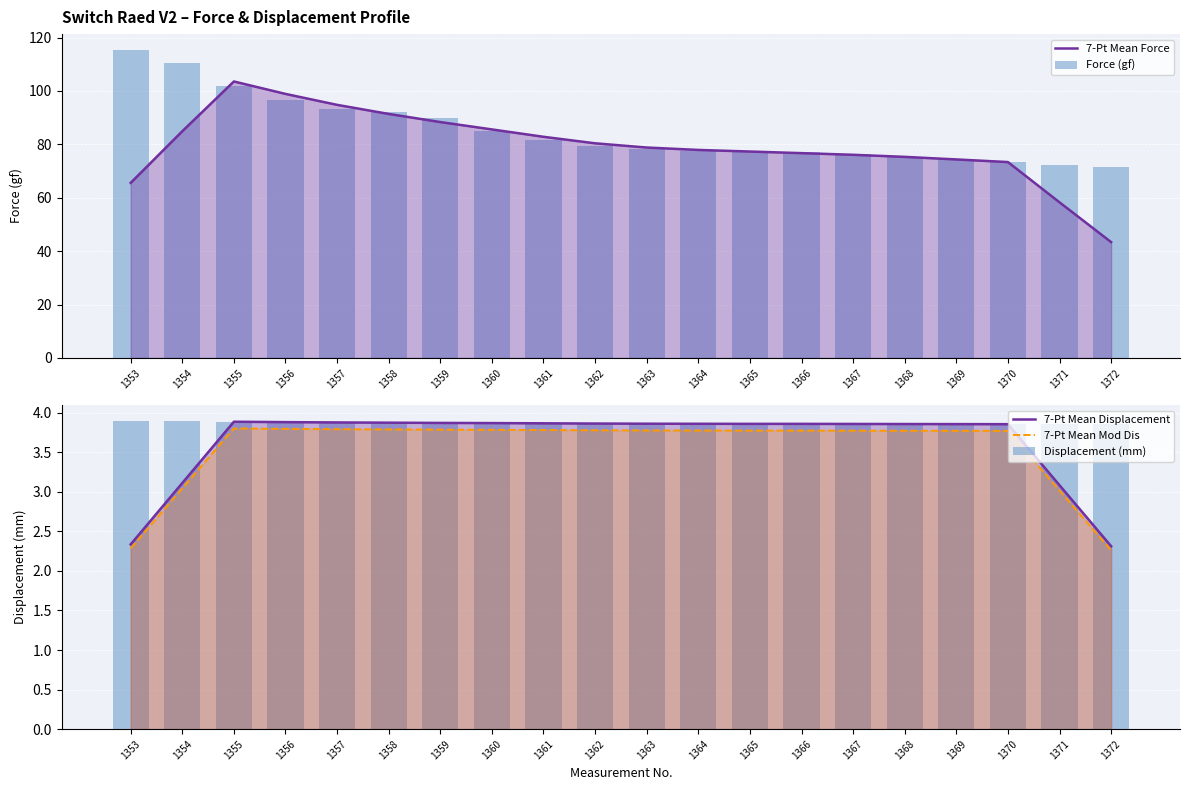

Is it true that 7-Pt Mean Mod Dis equals 3.8 at 1360?

True